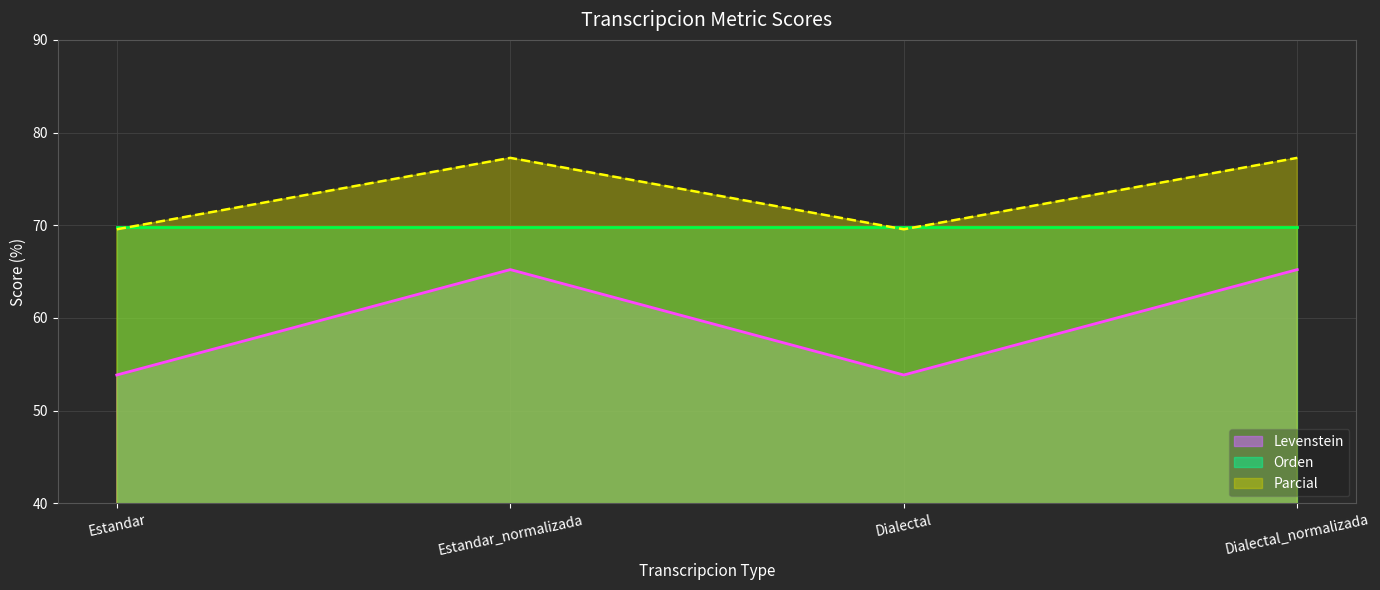

True or false: Levenstein and Parcial cross at least once.

False